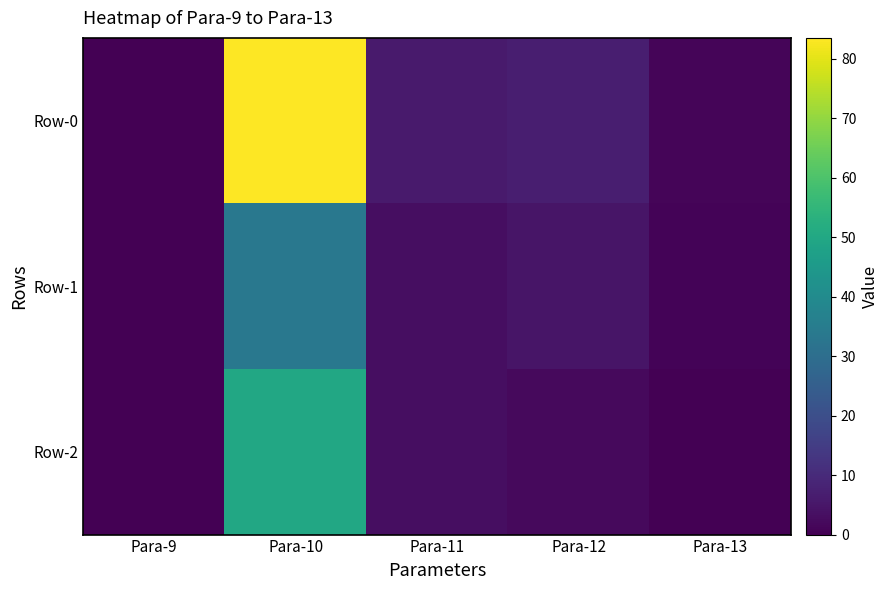

Reading left to right, what are all the values shown in this chart?

Row-0: Para-9=0.0	Para-10=83.5	Para-11=6.0	Para-12=7.0	Para-13=1.1
Row-1: Para-9=0.0	Para-10=33.3	Para-11=3.0	Para-12=4.9	Para-13=0.9
Row-2: Para-9=0.0	Para-10=50.2	Para-11=3.0	Para-12=2.1	Para-13=0.2